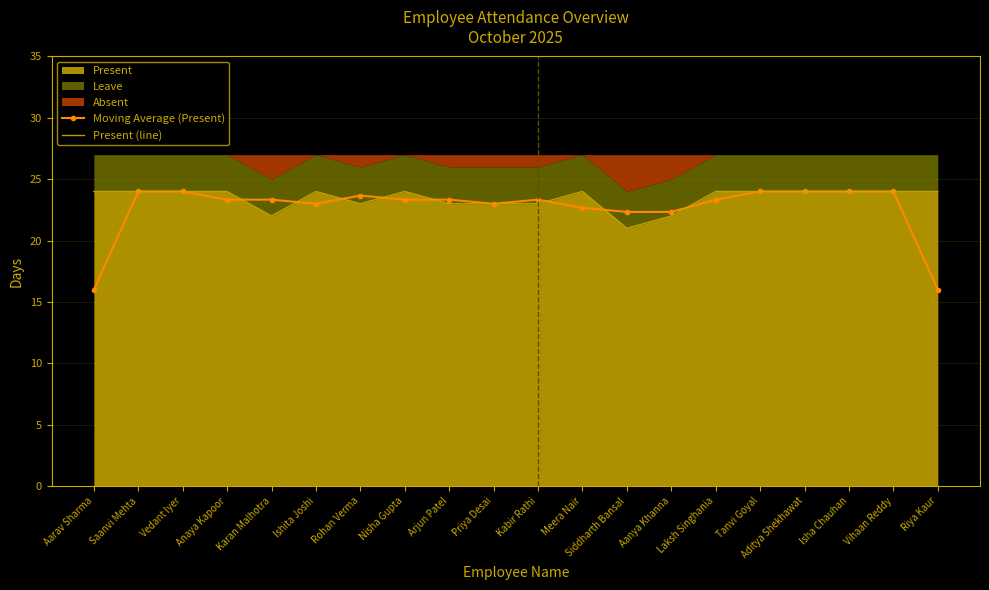

Reading left to right, transcribe all the data shown in this chart.

Moving Average (Present): Aarav Sharma=16.0	Saanvi Mehta=24.0	Vedant Iyer=24.0	Anaya Kapoor=23.3	Karan Malhotra=23.3	Ishita Joshi=23.0	Rohan Verma=23.7	Nisha Gupta=23.3	Arjun Patel=23.3	Priya Desai=23.0	Kabir Rathi=23.3	Meera Nair=22.7	Siddharth Bansal=22.3	Aanya Khanna=22.3	Laksh Singhania=23.3	Tanvi Goyal=24.0	Aditya Shekhawat=24.0	Isha Chauhan=24.0	Vihaan Reddy=24.0	Riya Kaur=16.0
Present (line): Aarav Sharma=24.0	Saanvi Mehta=24.0	Vedant Iyer=24.0	Anaya Kapoor=24.0	Karan Malhotra=22.0	Ishita Joshi=24.0	Rohan Verma=23.0	Nisha Gupta=24.0	Arjun Patel=23.0	Priya Desai=23.0	Kabir Rathi=23.0	Meera Nair=24.0	Siddharth Bansal=21.0	Aanya Khanna=22.0	Laksh Singhania=24.0	Tanvi Goyal=24.0	Aditya Shekhawat=24.0	Isha Chauhan=24.0	Vihaan Reddy=24.0	Riya Kaur=24.0